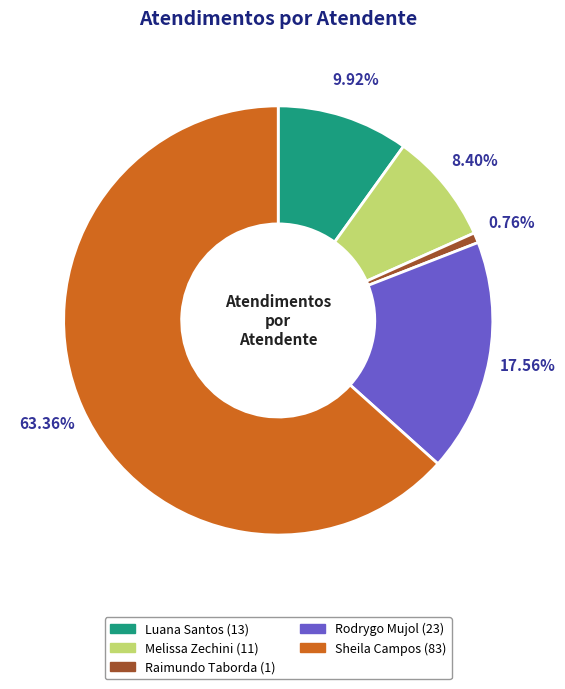

Does any single category account for the majority?

Yes